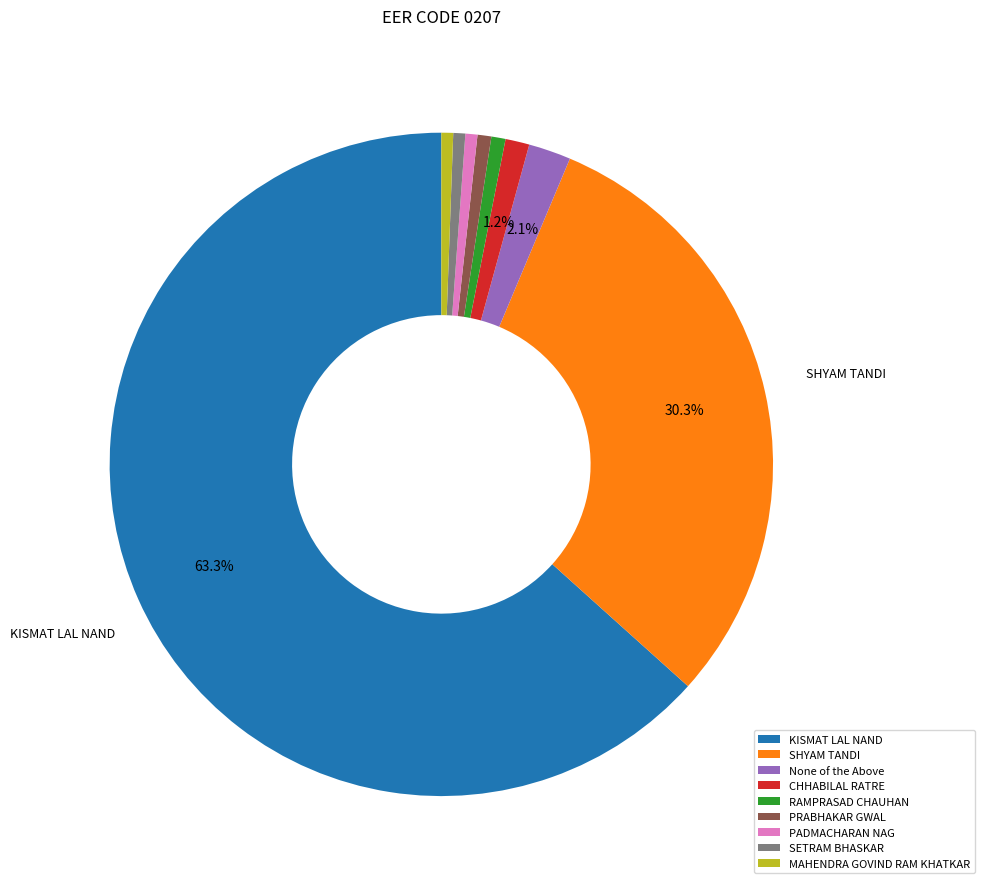

How many segments does this pie chart have?

9